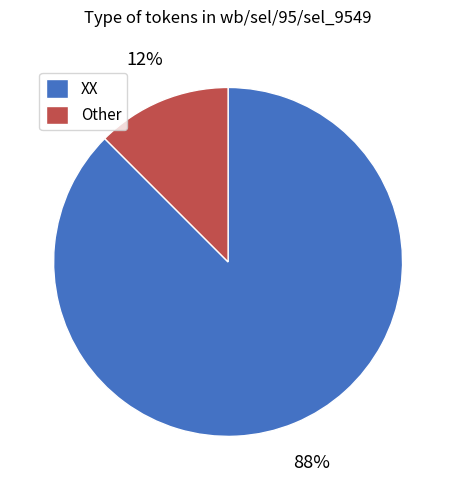

Do Other and XX together represent more than half of the pie?

Yes